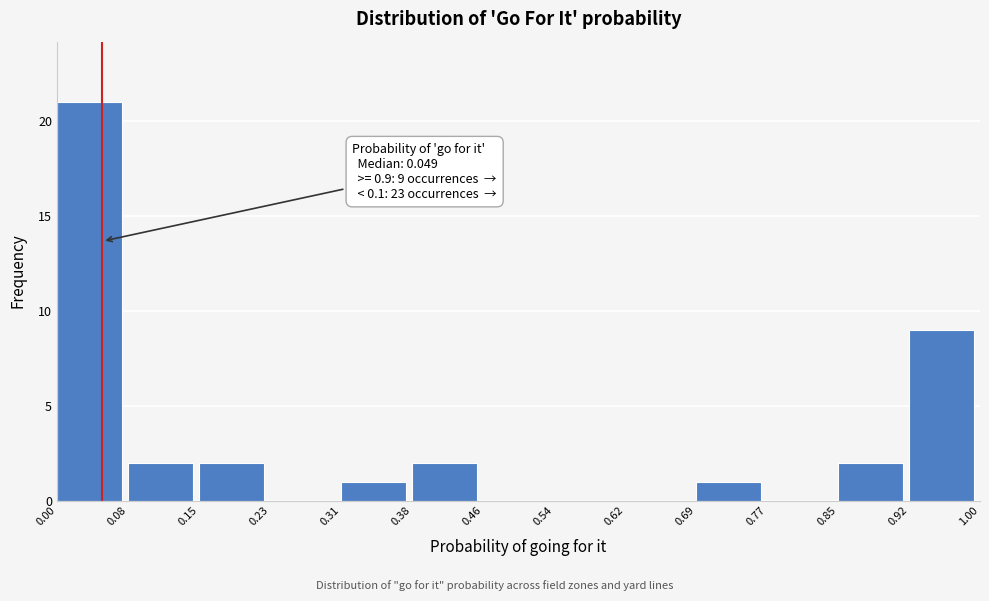

Which range on the x-axis has the tallest bar?

0.00 to 0.08